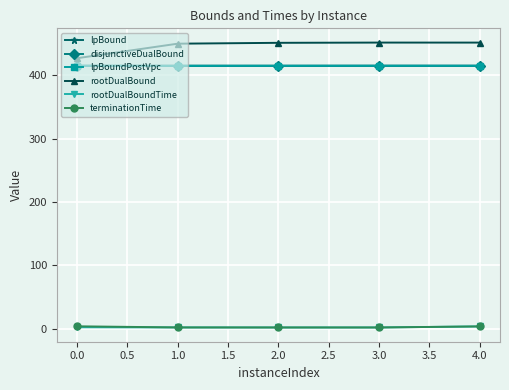

Does the chart have visible grid lines?

Yes